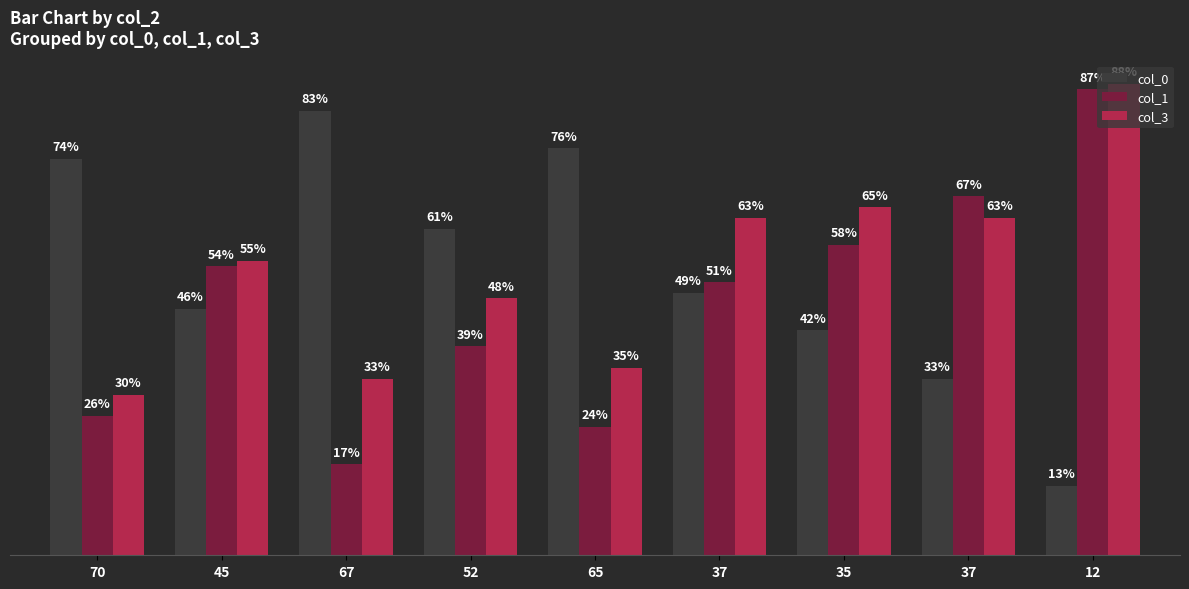

At which category does the chart reach its minimum across all series?

12